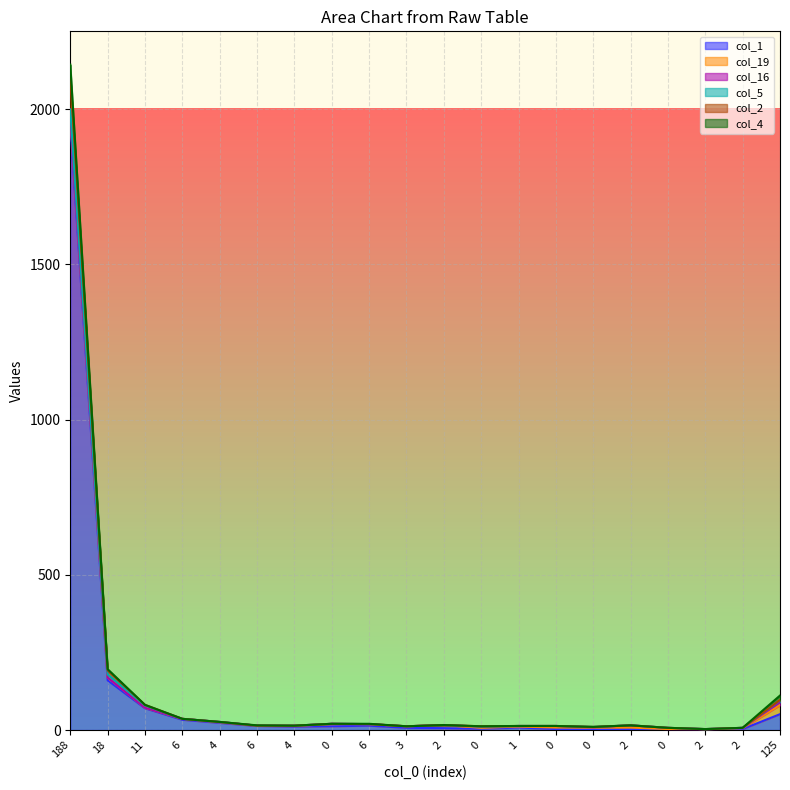

The value of col_16 at 6 is -4. True or false?

False